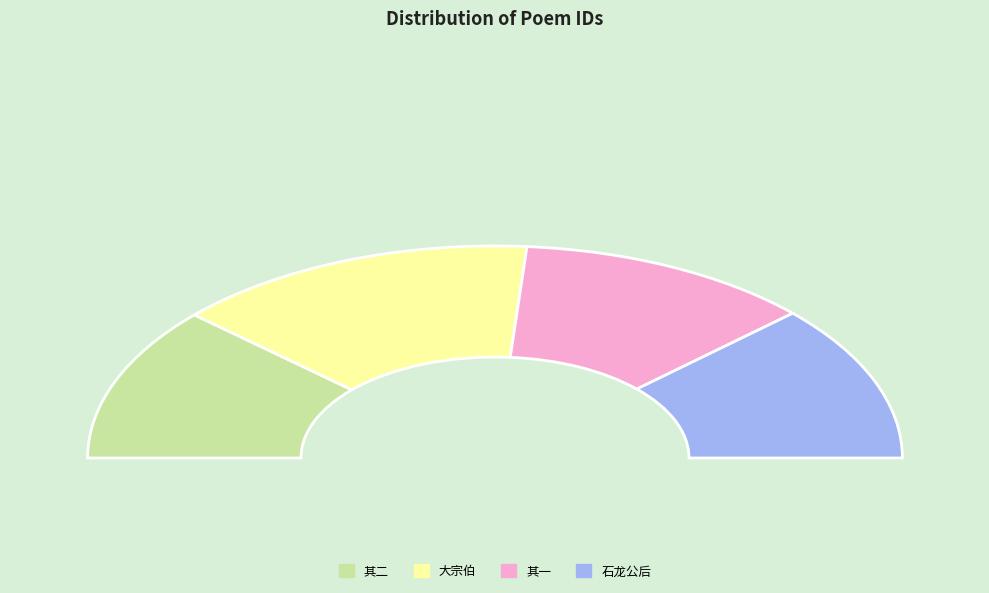

Does 恭闻驾谒长陵寄呈扈从夏公大宗伯 其二 represent more than half of the total?

No